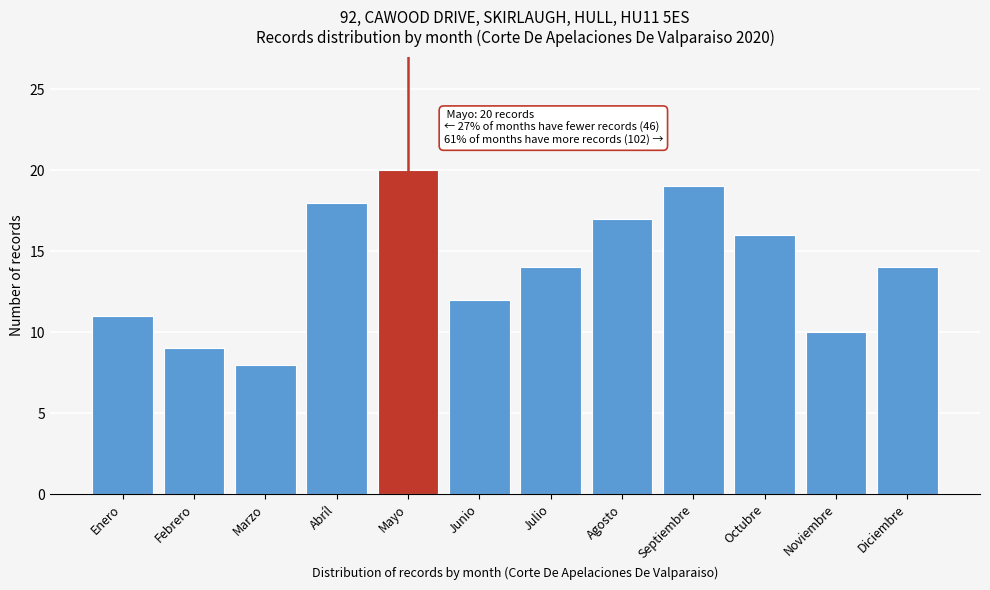

Reading left to right, extract all data points from this chart.

11	9	8	18	20	12	14	17	19	16	10	14